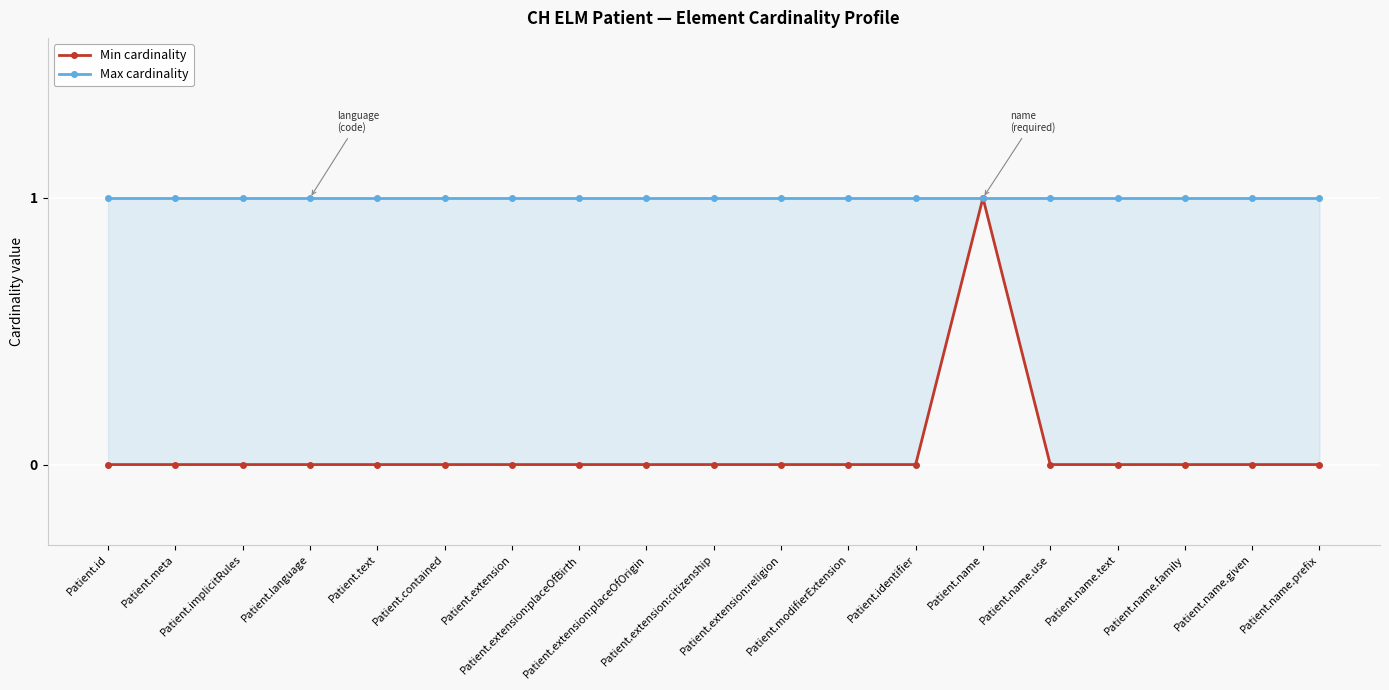

Which label corresponds to the largest value in the chart?

Patient.name